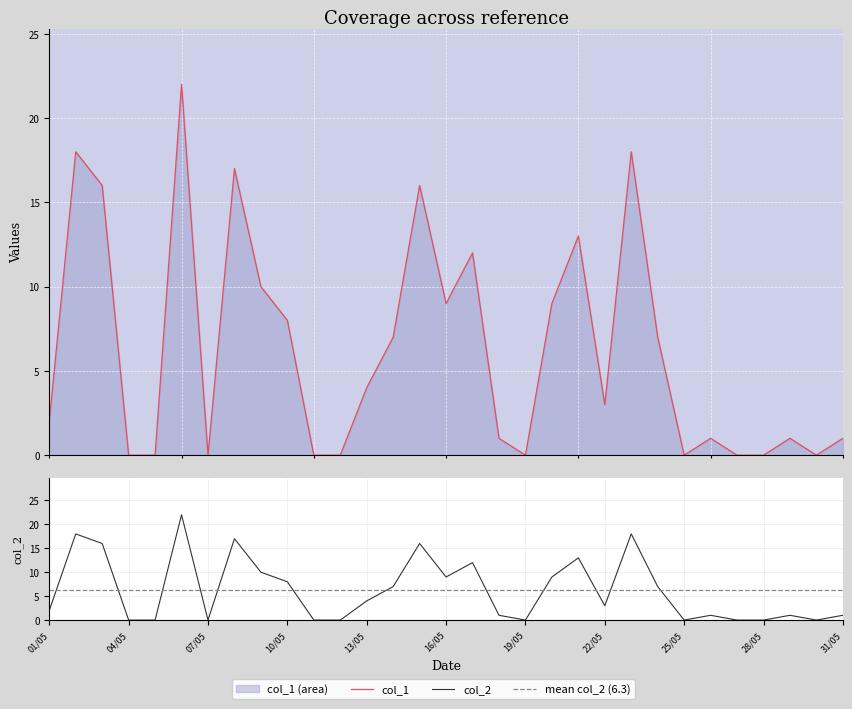

What is the label of the 13th point from the right?

19/05